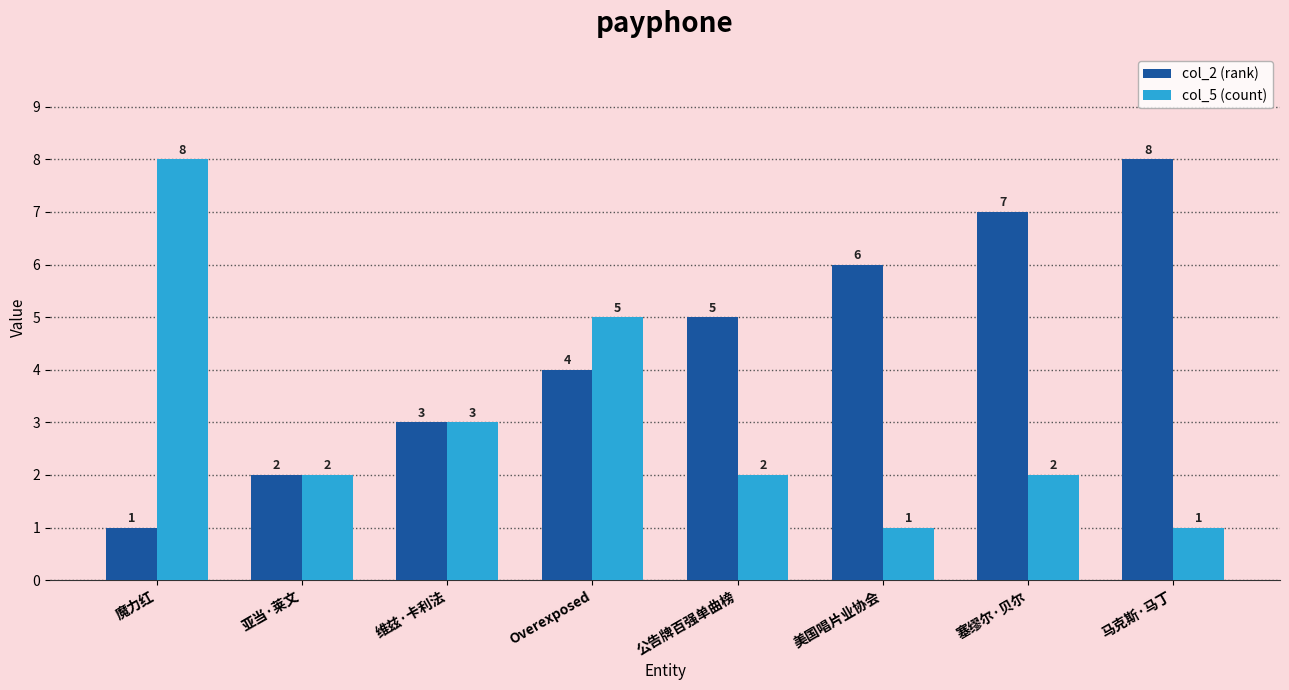

What is the label of the 8th bar from the left?

马克斯·马丁